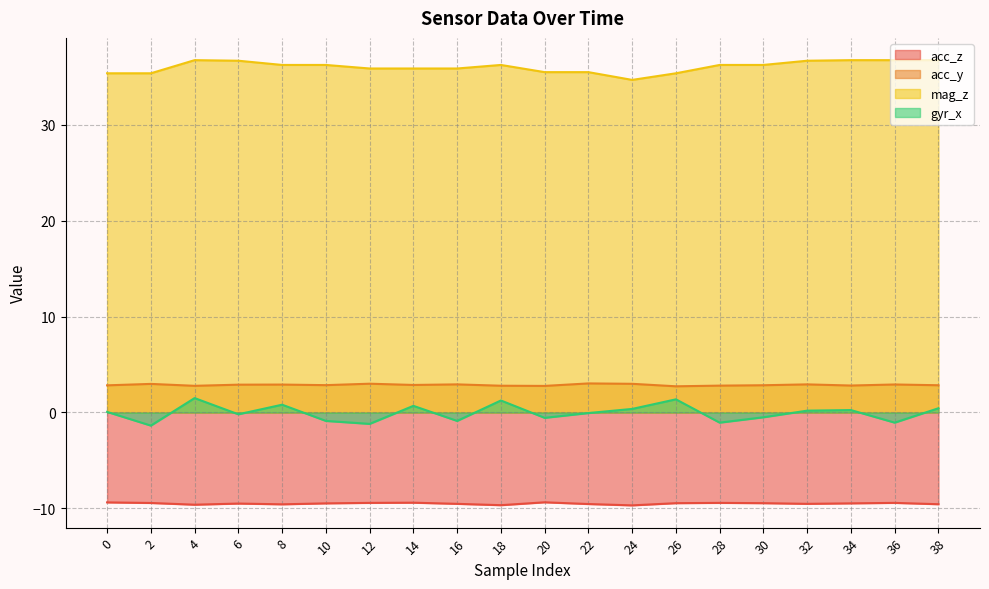

The value of mag_z at 26 is 60.1. True or false?

False